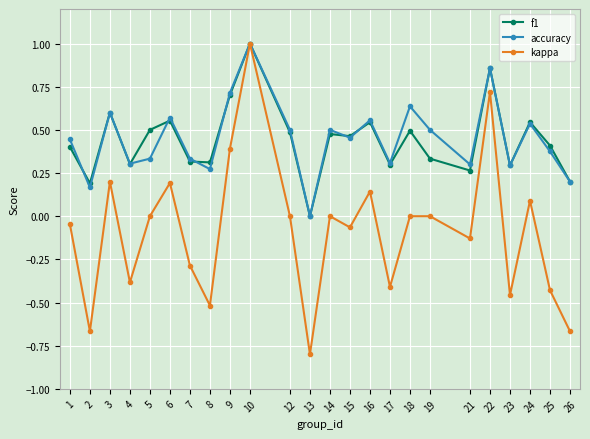

Is this an area chart (filled region under the line)?

No